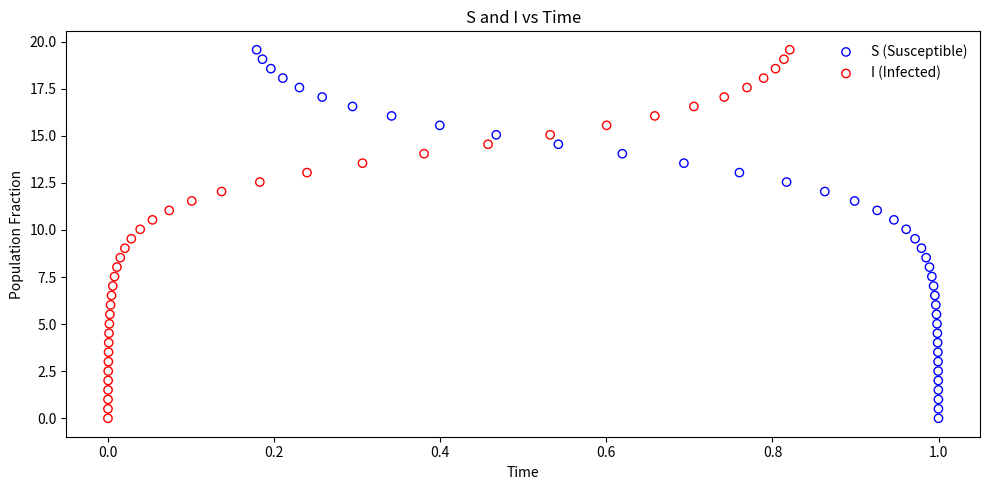

What are all the series names shown in the legend?

S (Susceptible), I (Infected)